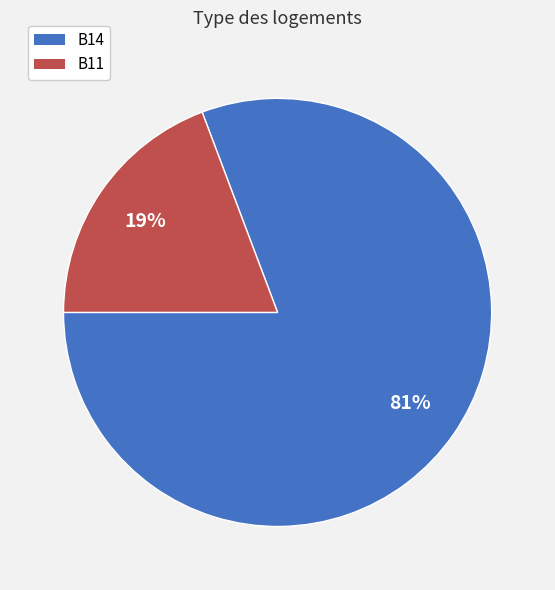

Is there a majority slice in this chart?

Yes